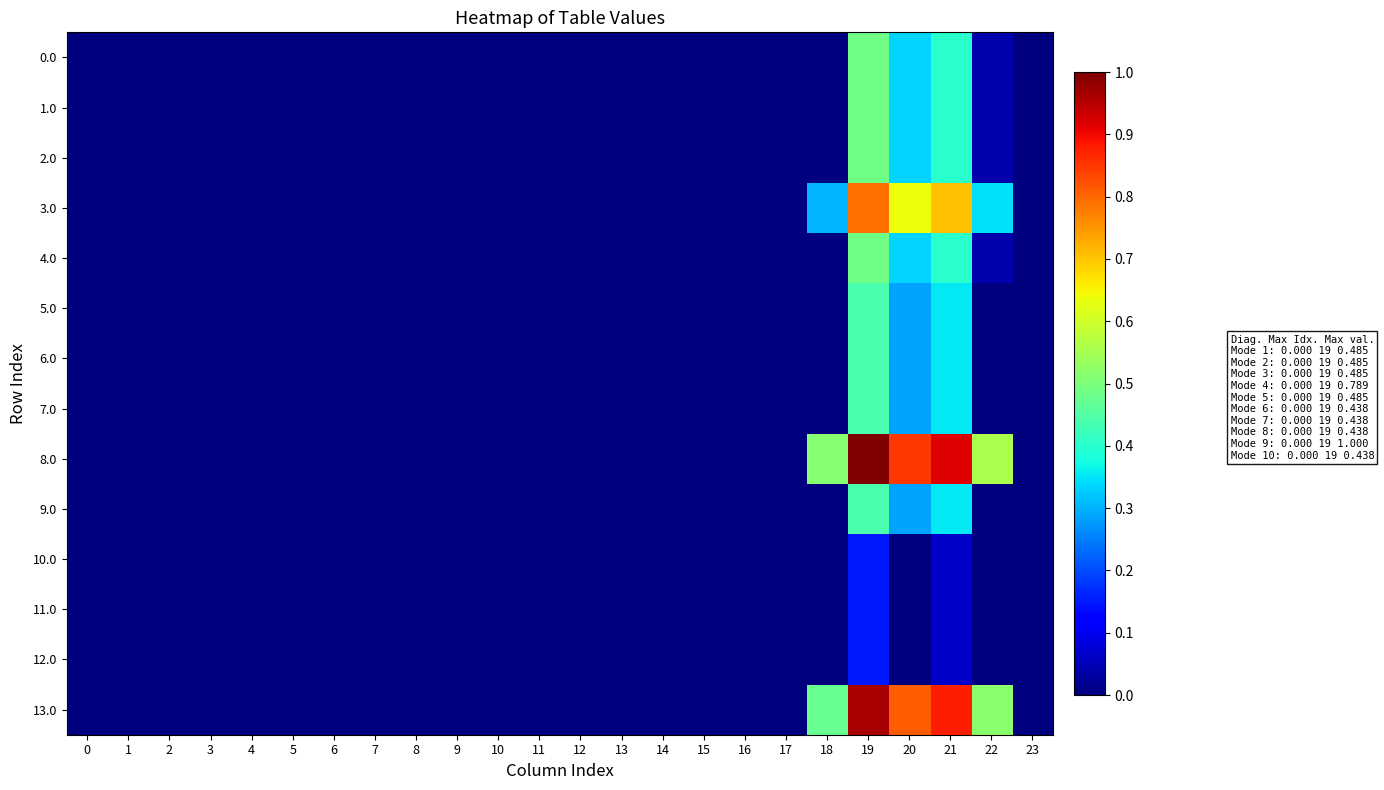

How many categories are shown in the chart?

24